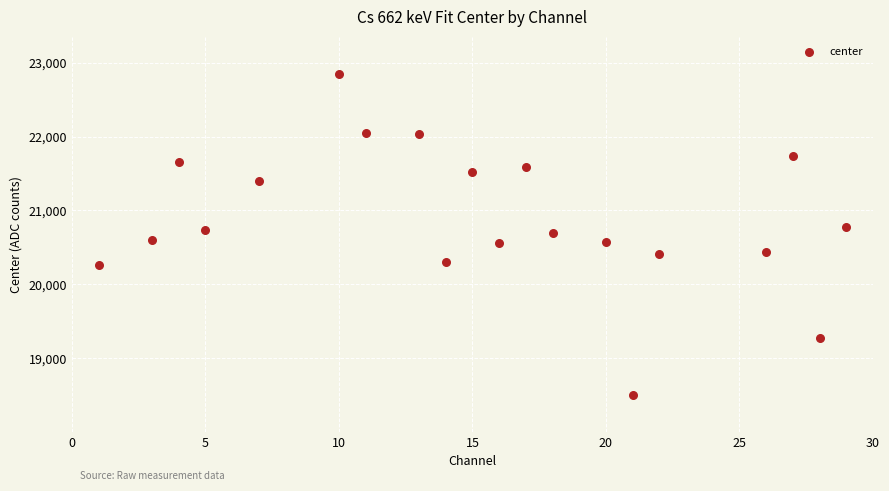

What is the range of X values (max minus min)?

28.0